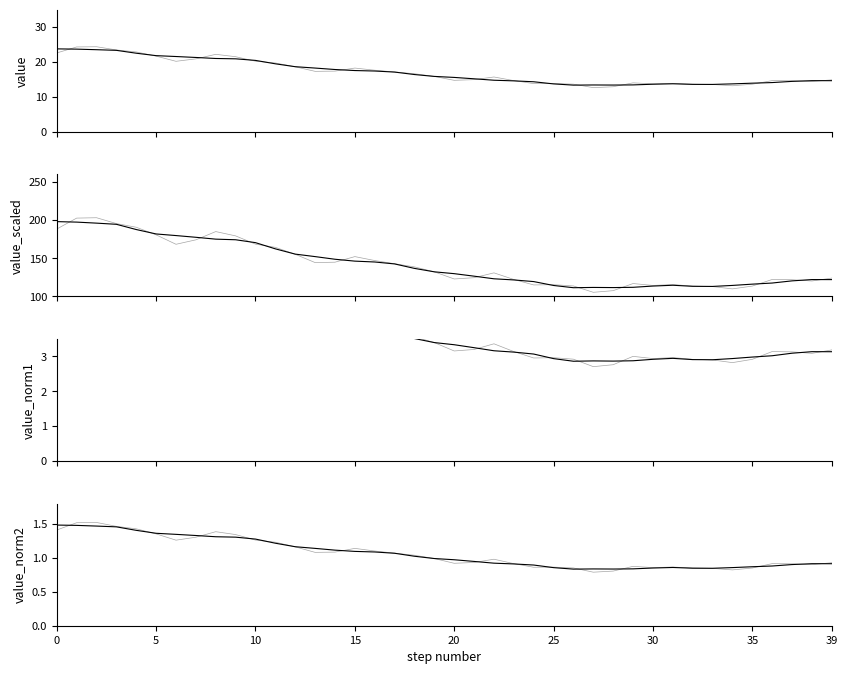

What is the difference between the maximum and minimum values?

11.7